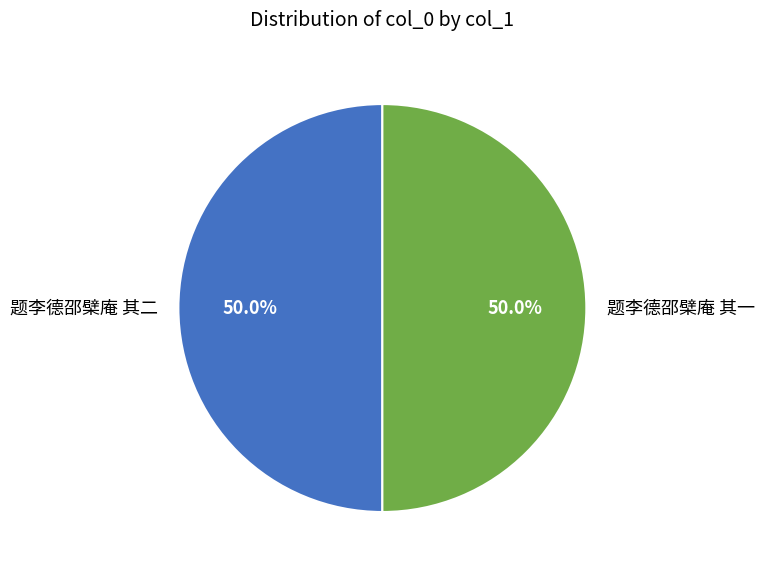

True or false: 题李德邵檗庵 其二 accounts for 35% of the total.

False